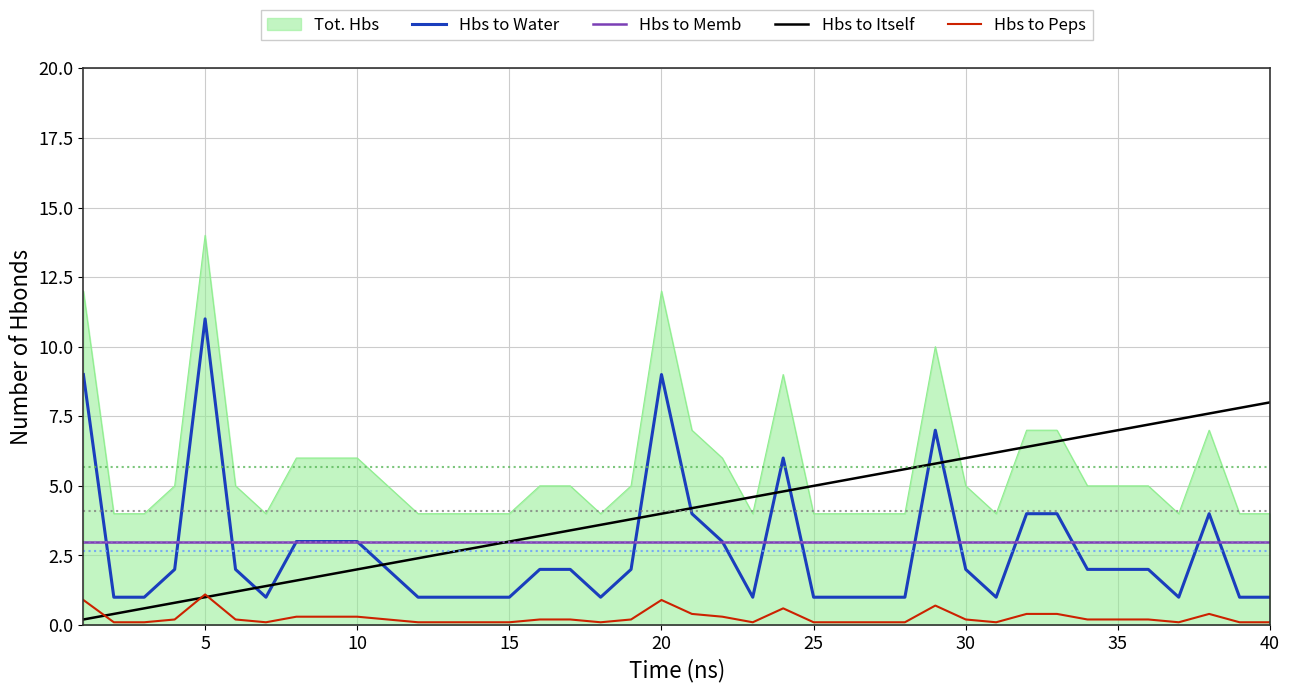

What is the greatest value displayed?

14.0